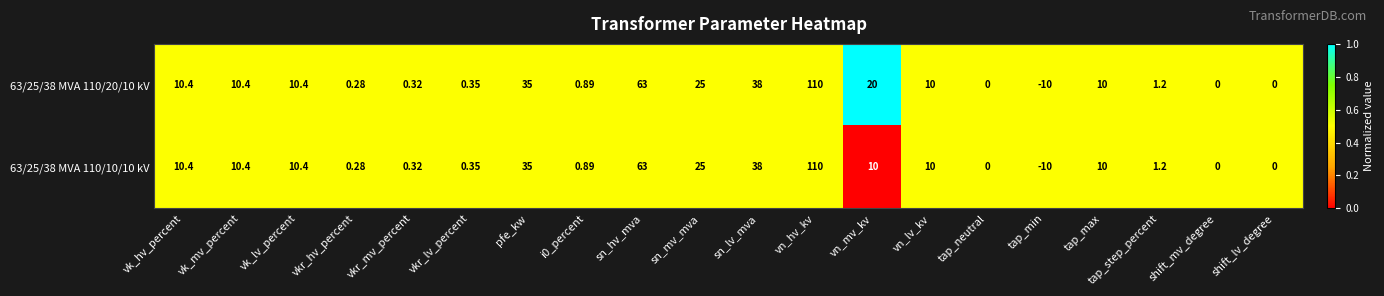

Count the number of categories in the chart.

20